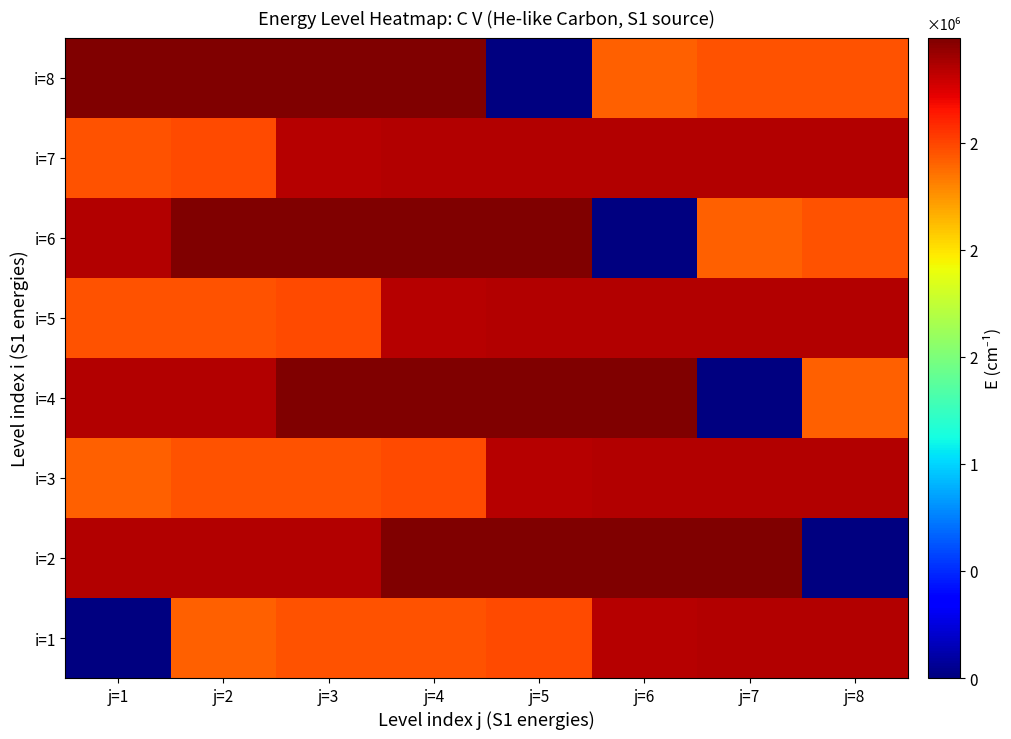

At which category is the sum across all series the highest?

j=4